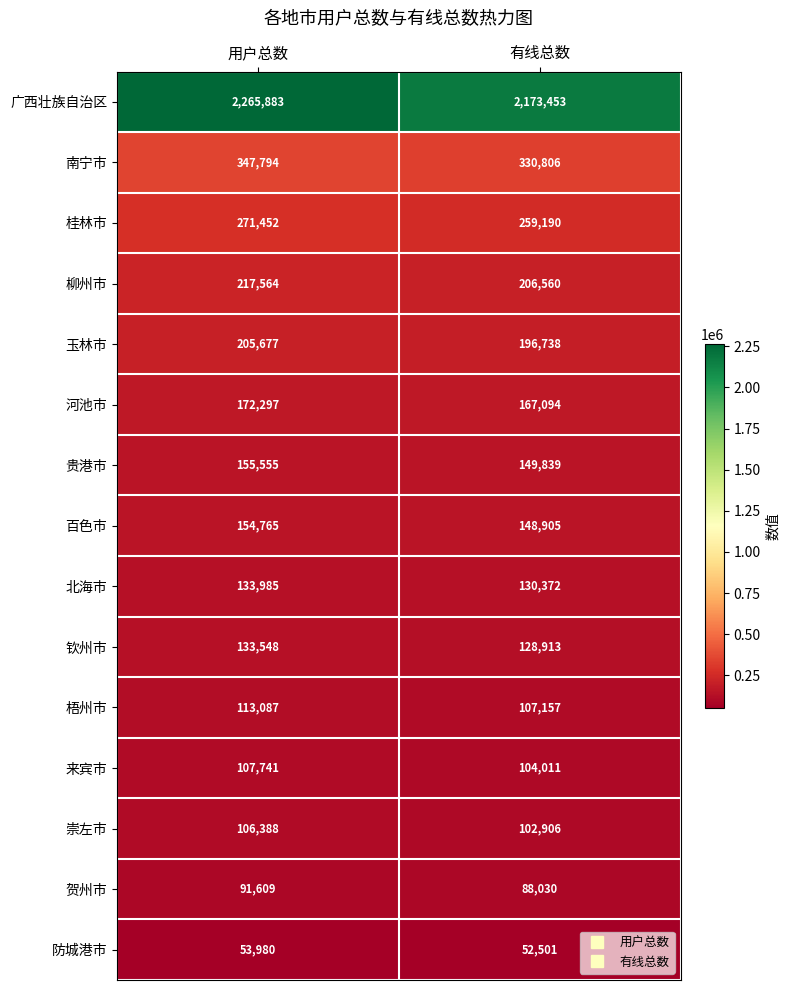

Rank the series by their maximum value, from highest to lowest.

广西壮族自治区, 南宁市, 桂林市, 柳州市, 玉林市, 河池市, 贵港市, 百色市, 北海市, 钦州市, 梧州市, 来宾市, 崇左市, 贺州市, 防城港市